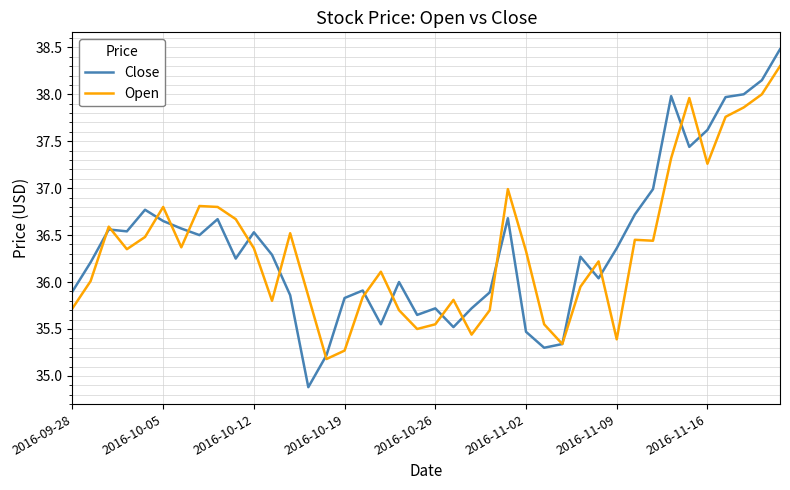

Which series has the widest spread of values?

Close